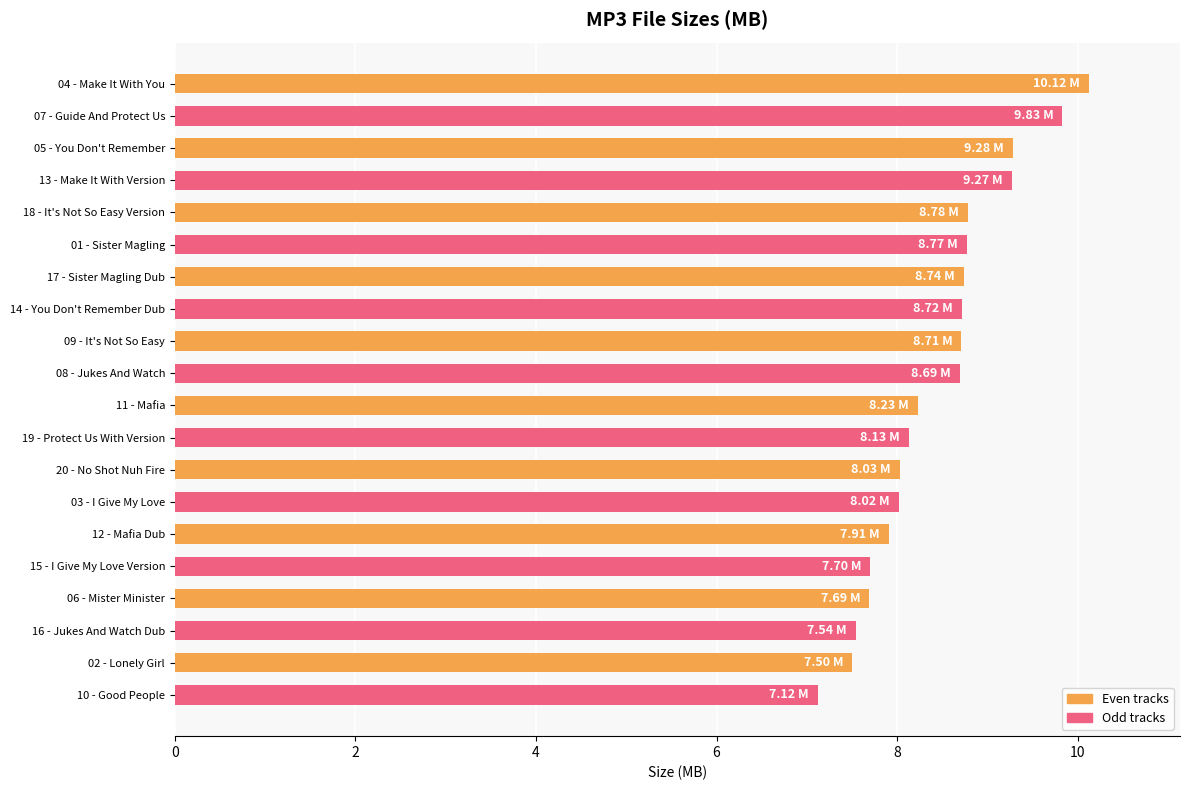

What is the average value?

8.4